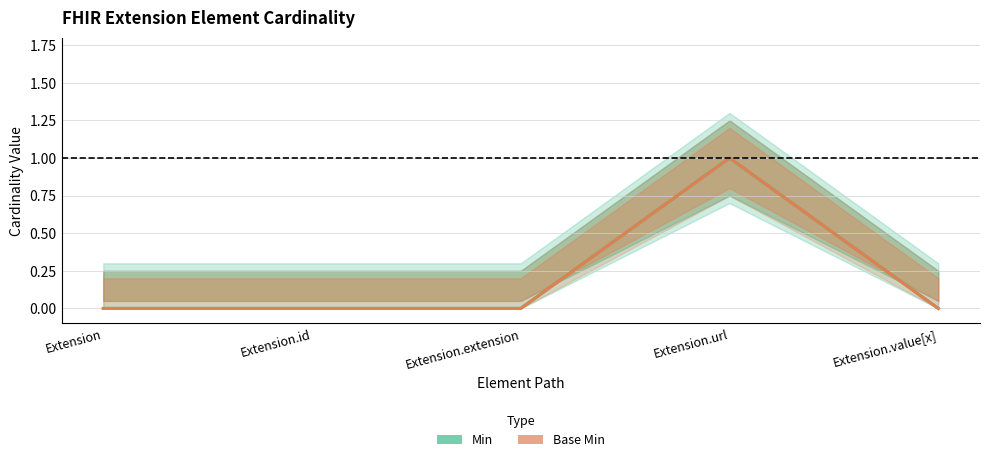

Which series changed the most between Extension.id and Extension.extension?

Min